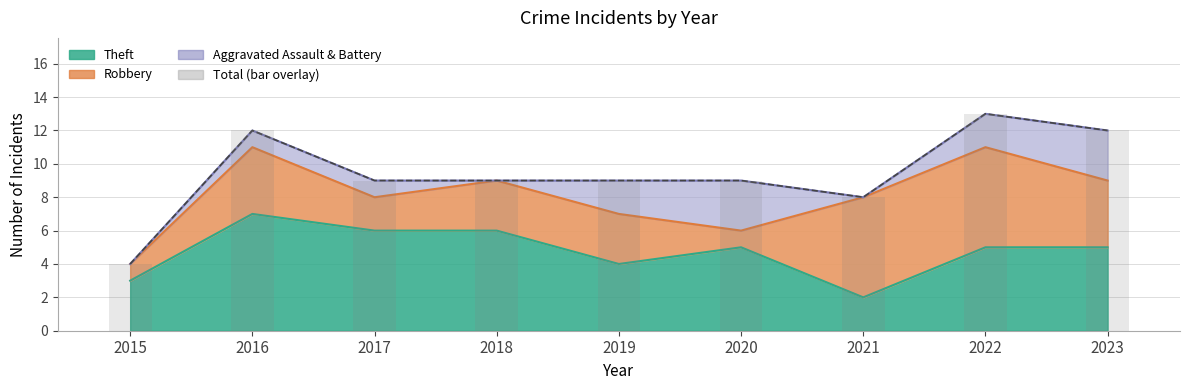

What is the smallest value displayed?

4